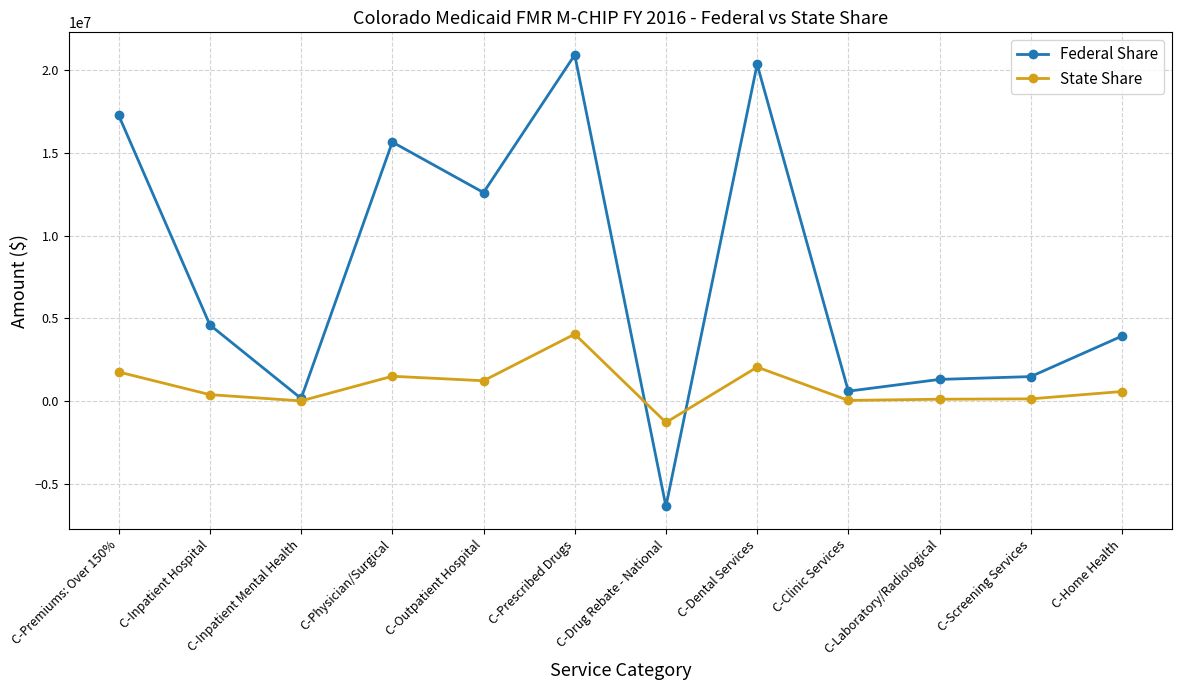

Read the State Share value at C-Laboratory/Radiological, to the nearest 50.

122350